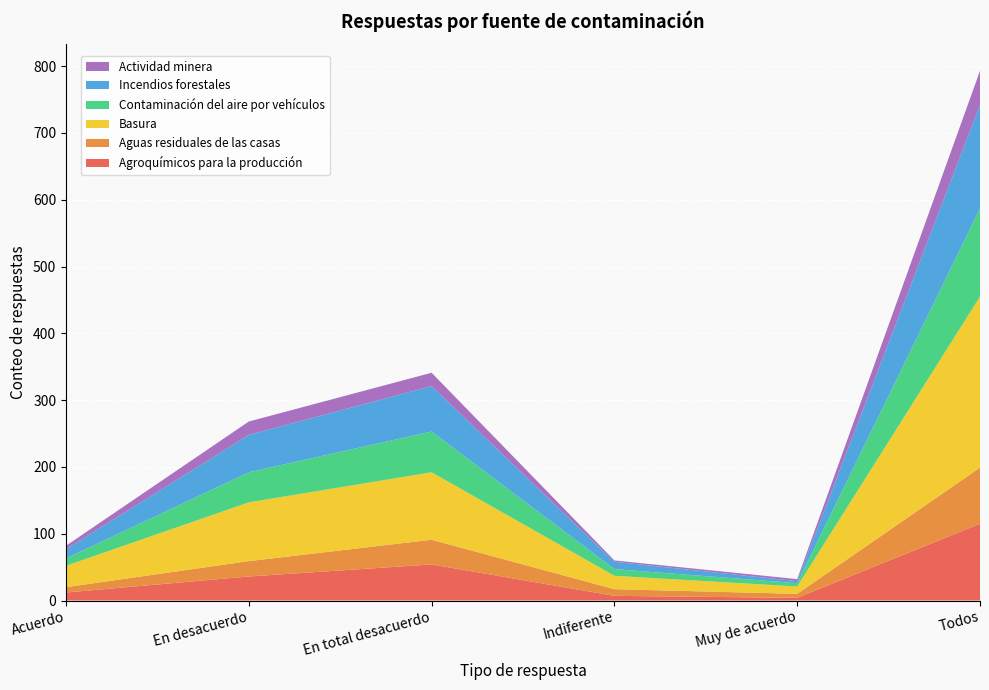

Reading right to left, extract all data points from this chart.

Agroquímicos para la producción: 115	4	7	54	36	12
Aguas residuales de las casas: 84	6	10	37	23	8
Basura: 256	11	20	101	88	32
Contaminación del aire por vehículos: 132	5	10	61	45	11
Incendios forestales: 155	3	11	68	56	14
Actividad minera: 51	3	2	20	20	5